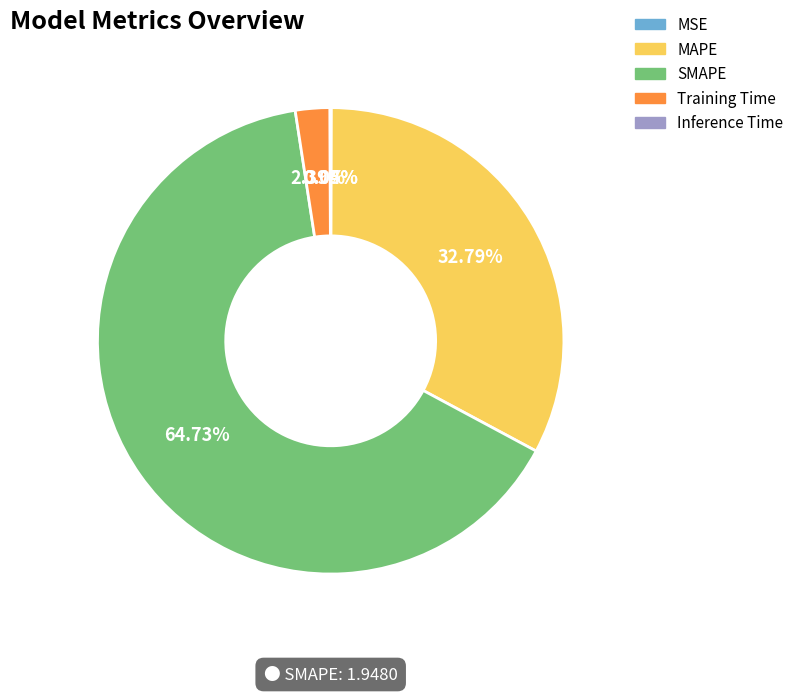

Do MAPE and Training Time together represent more than half of the pie?

No